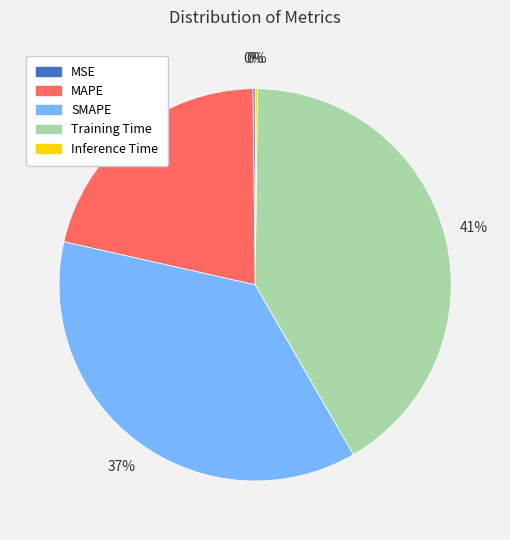

Combined, do SMAPE and MAPE account for over 50%?

Yes